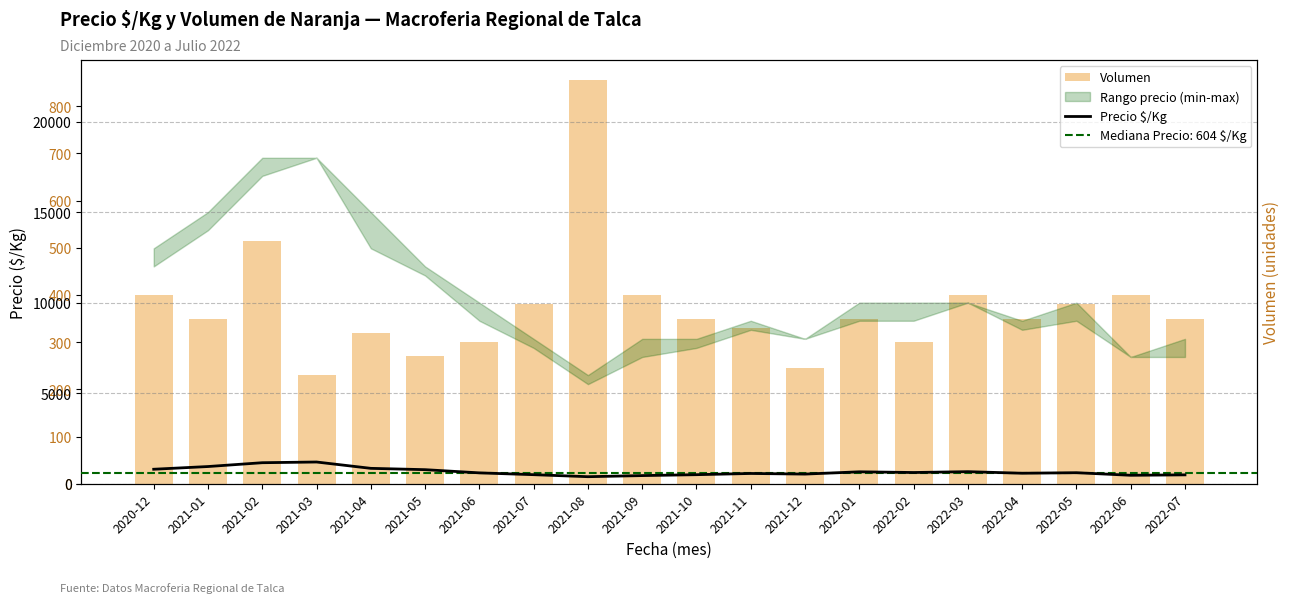

List the series in order of their peak value, highest first.

Precio $/Kg, Volumen